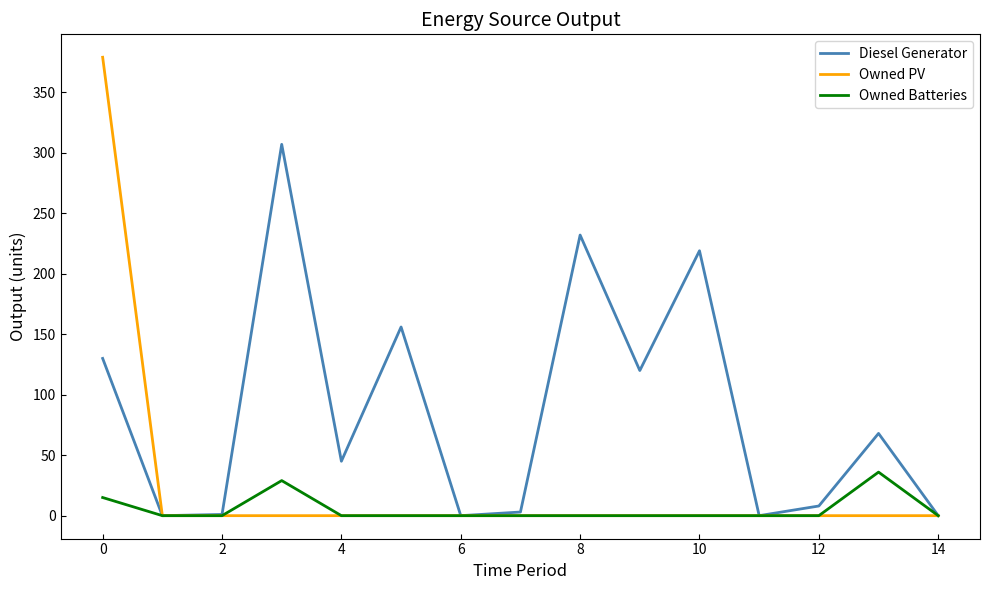

Rank the series by their maximum value, from lowest to highest.

Owned Batteries, Diesel Generator, Owned PV